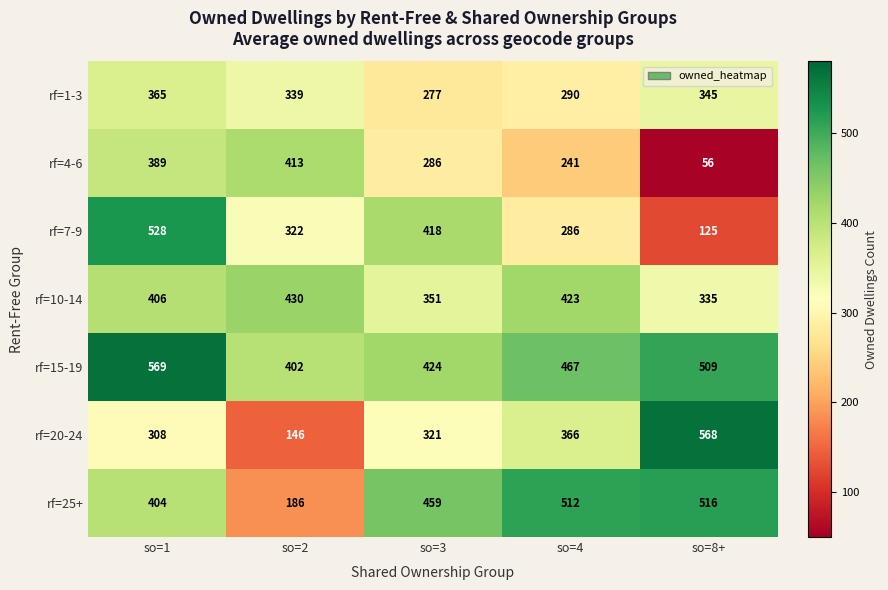

At which category is the sum across all series the highest?

so=1